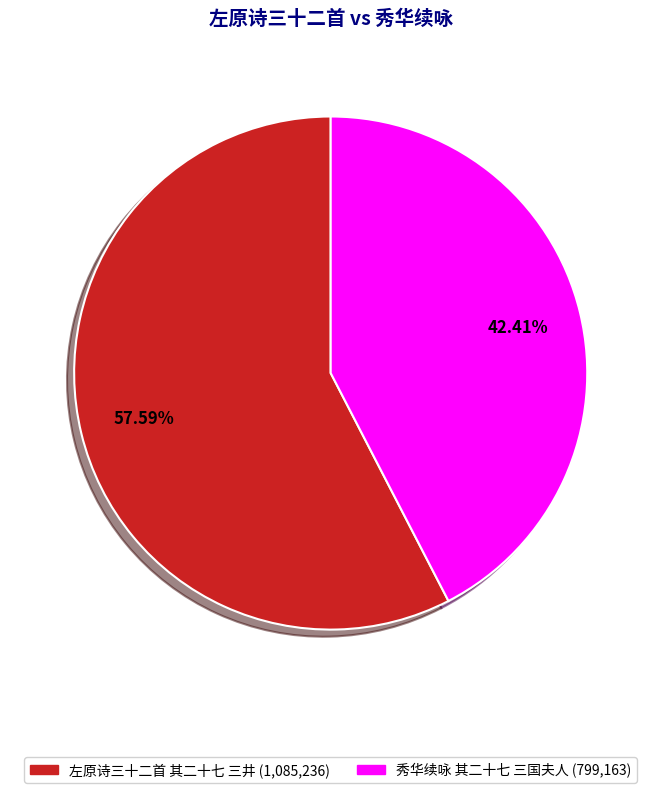

To the nearest percent, what is the average slice percentage?

50%